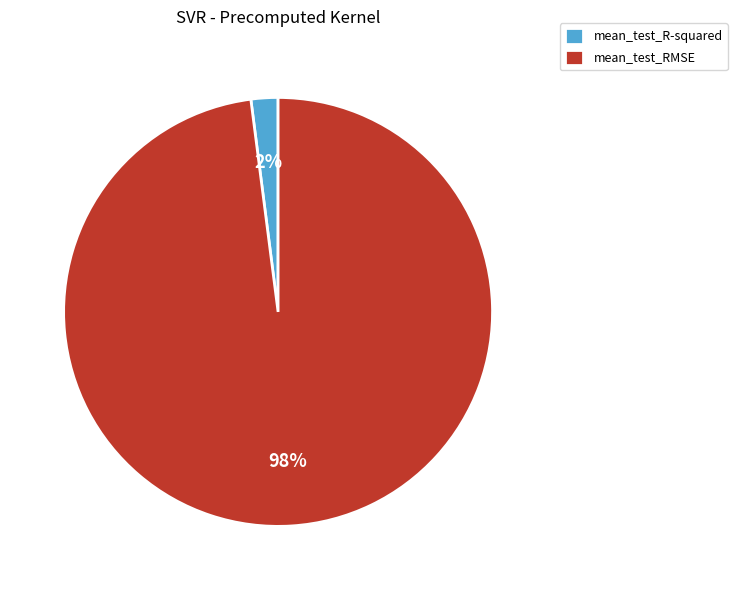

Which slice represents more than half of the pie?

mean_test_RMSE